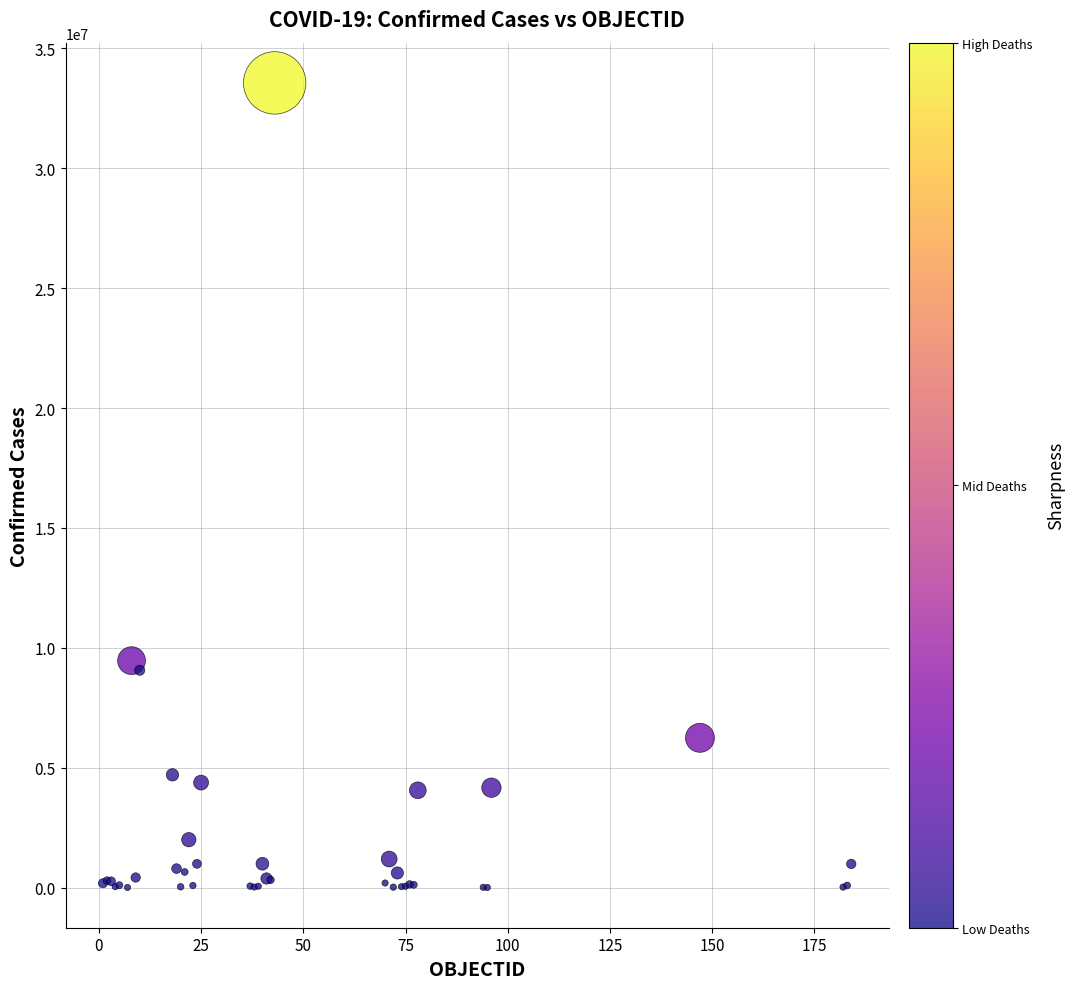

What Y value in the scatter plot is closest to 16781478?

9465827